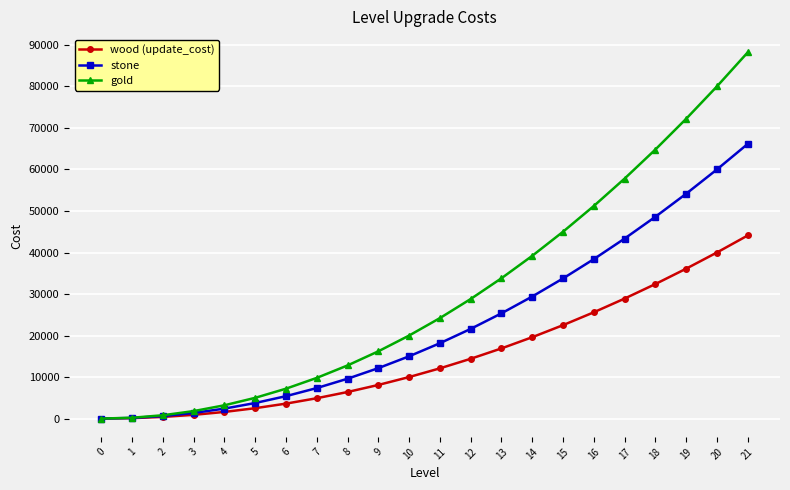

Which series has the largest total across all categories?

gold